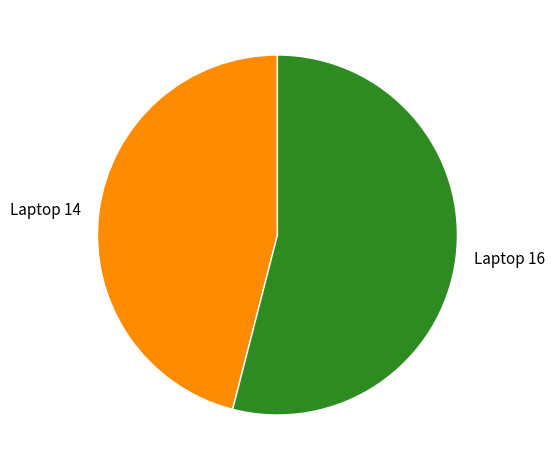

Rank the categories by value from highest to lowest.

Laptop 16, Laptop 14